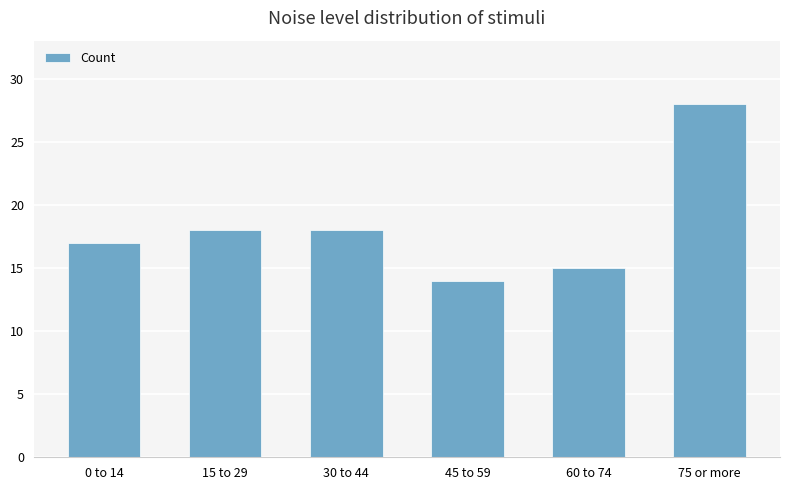

What is the change in value from 0 to 14 to 15 to 29?

+1